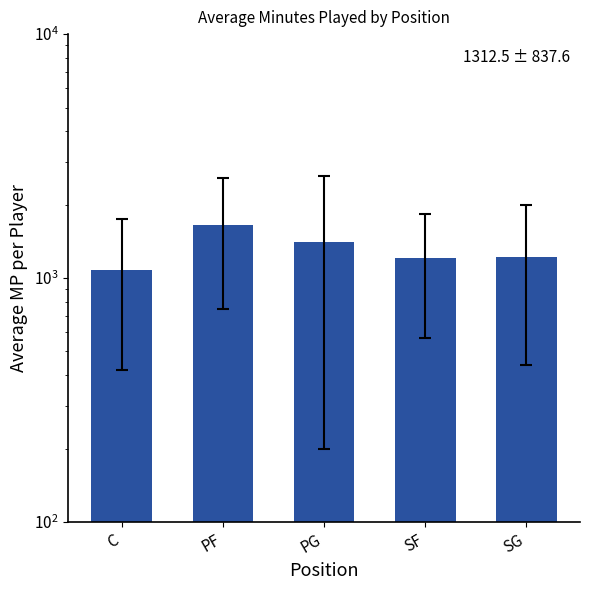

At which label is the value closest to 1369?

PG